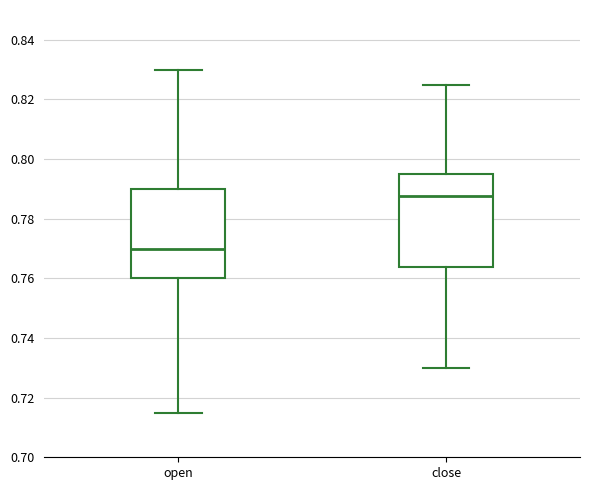

Reading left to right, read every box against the y-axis: the position of its median line, the range the box covers, and the ends of its whiskers. The values are not printed on the chart, so give them approximately, as read against the axis.

open: median 0.770, box 0.760 to 0.790, whiskers 0.716 to 0.830
close: median 0.788, box 0.764 to 0.796, whiskers 0.730 to 0.826